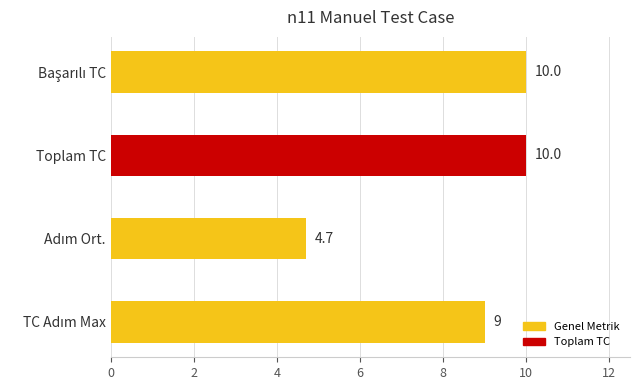

Reading bottom to top, extract all data points from this chart.

9.0	4.7	10.0	10.0